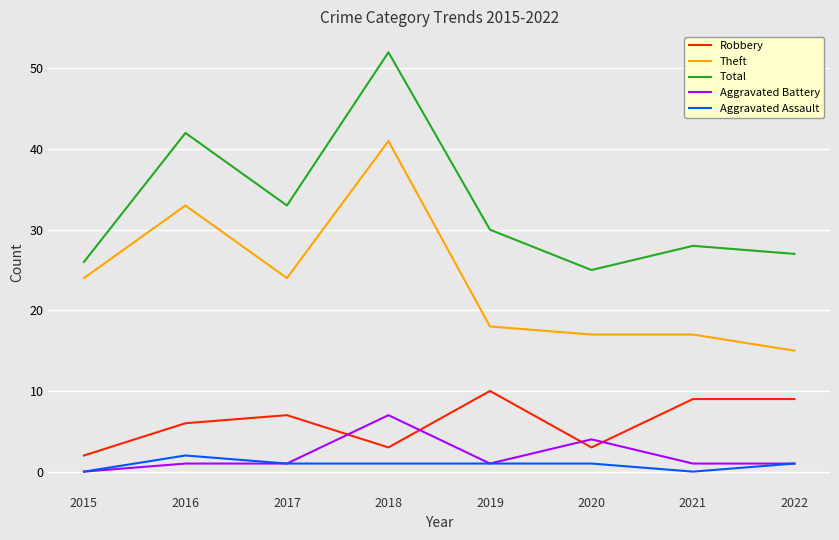

What is the approximate value of Total at 2022?

27